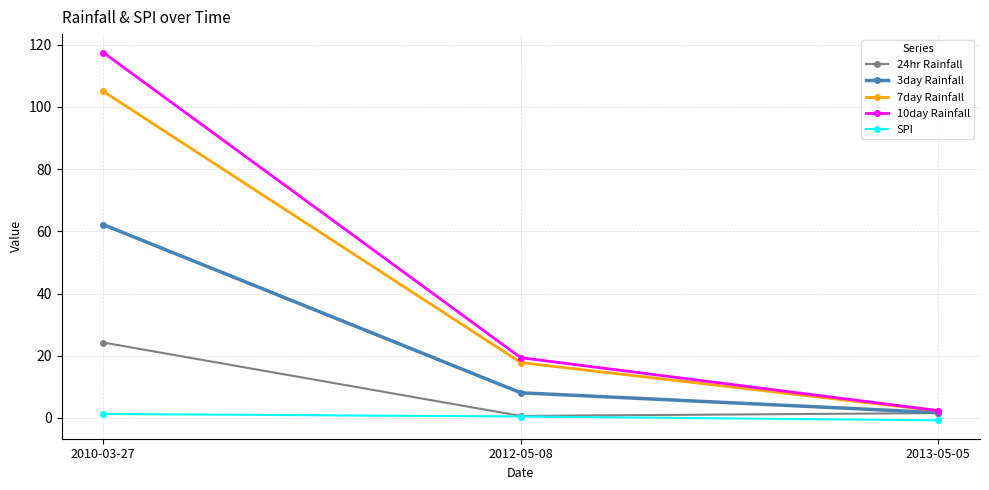

Which series has the widest spread of values?

10day Rainfall